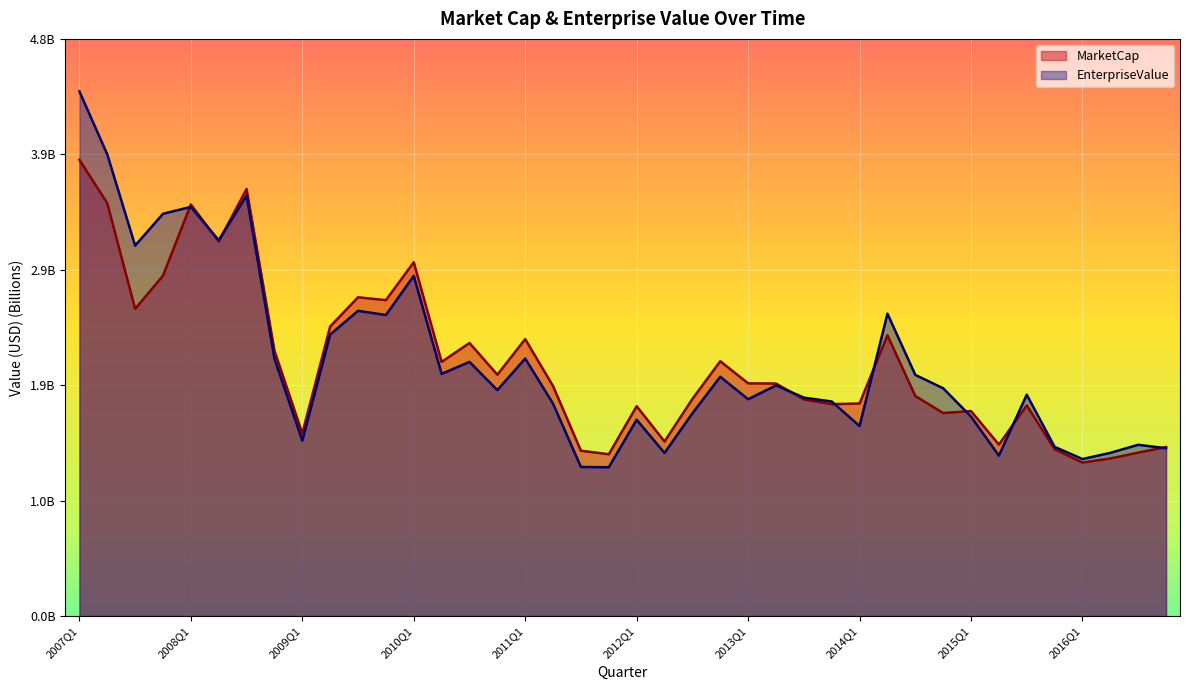

The MarketCap series shows 1.7 at 2015Q1. True or false?

True